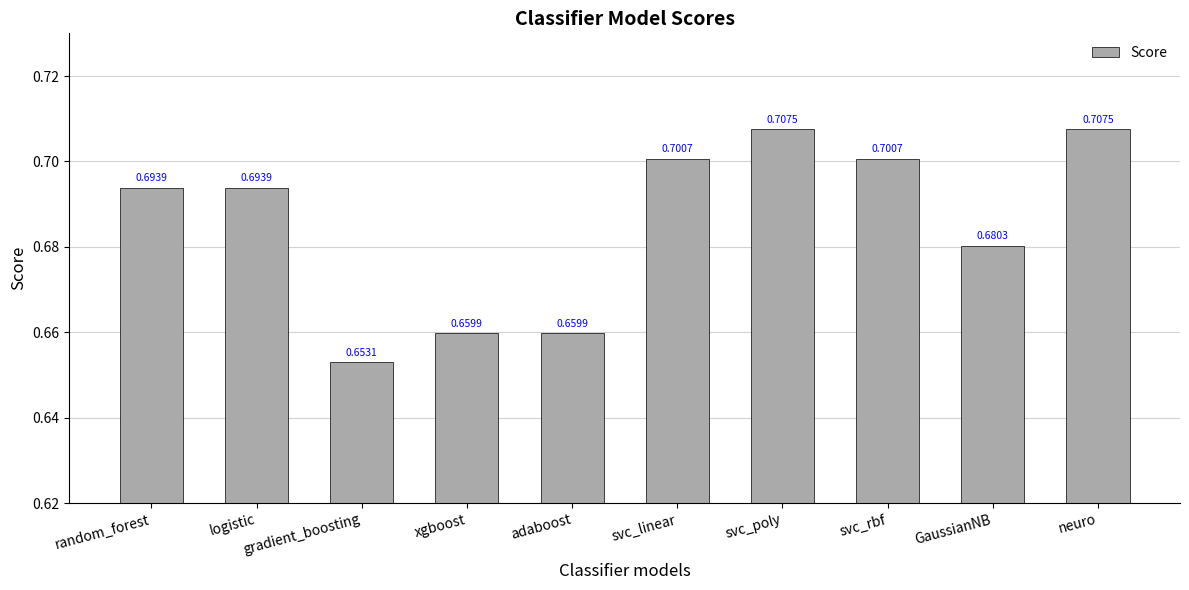

Which category has the lowest value across all series?

gradient_boosting